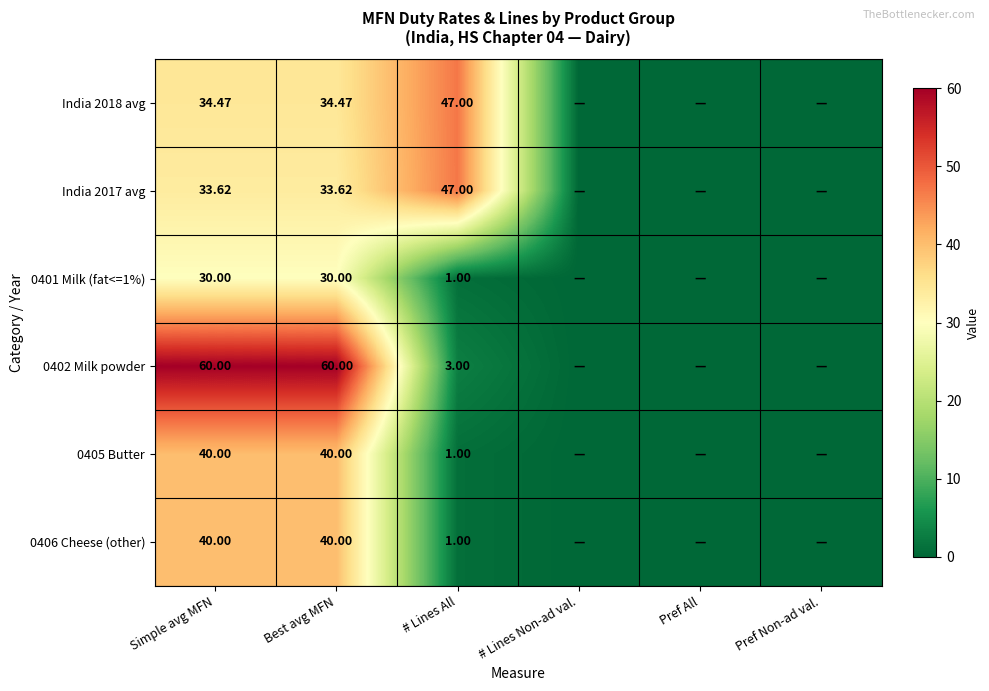

Is the value of India 2017 avg at Best avg MFN greater than the value of 0401 Milk (fat<=1%) at # Lines All?

Yes